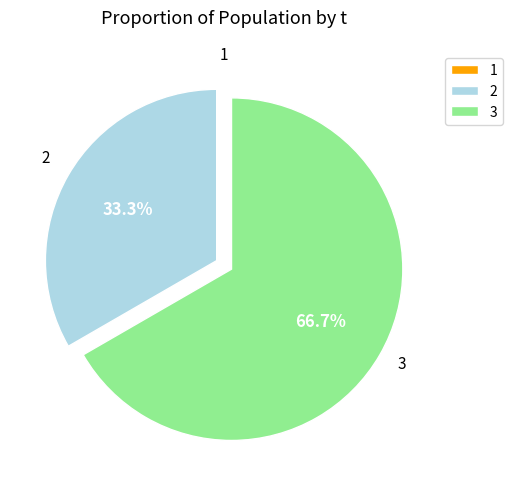

To the nearest percent, what is the difference between the 2 and 3 slice percentages?

33%